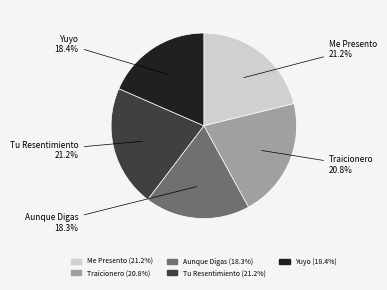

What is the total percentage of Yuyo and Me Presento?

39.6%